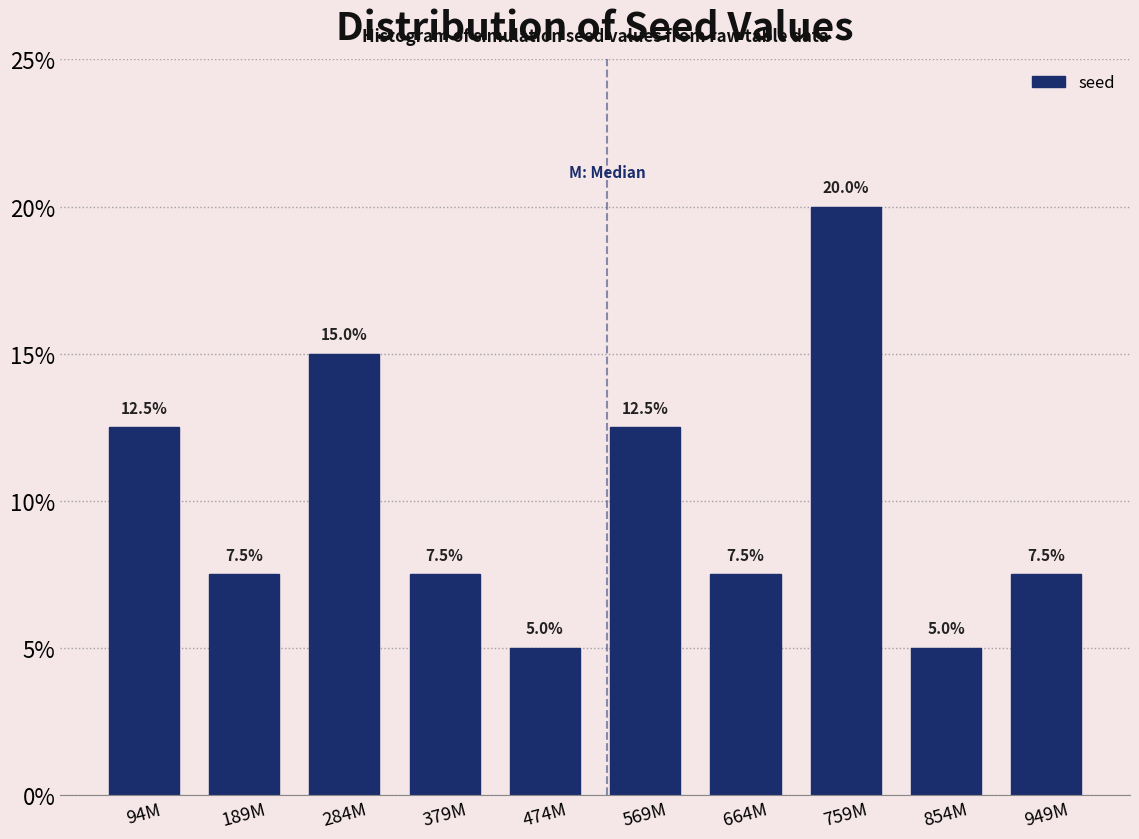

Reading left to right, extract all data points from this chart.

94M=12.5	189M=7.5	284M=15.0	379M=7.5	474M=5.0	569M=12.5	664M=7.5	759M=20.0	854M=5.0	949M=7.5